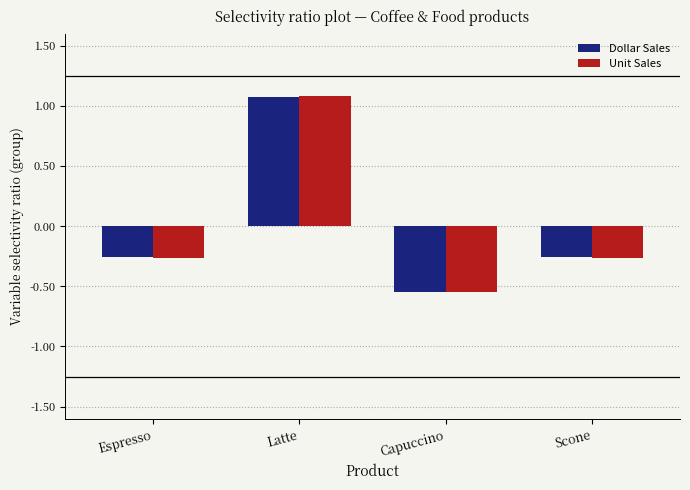

What is the difference between the Dollar Sales values at Latte and Espresso?

1.3